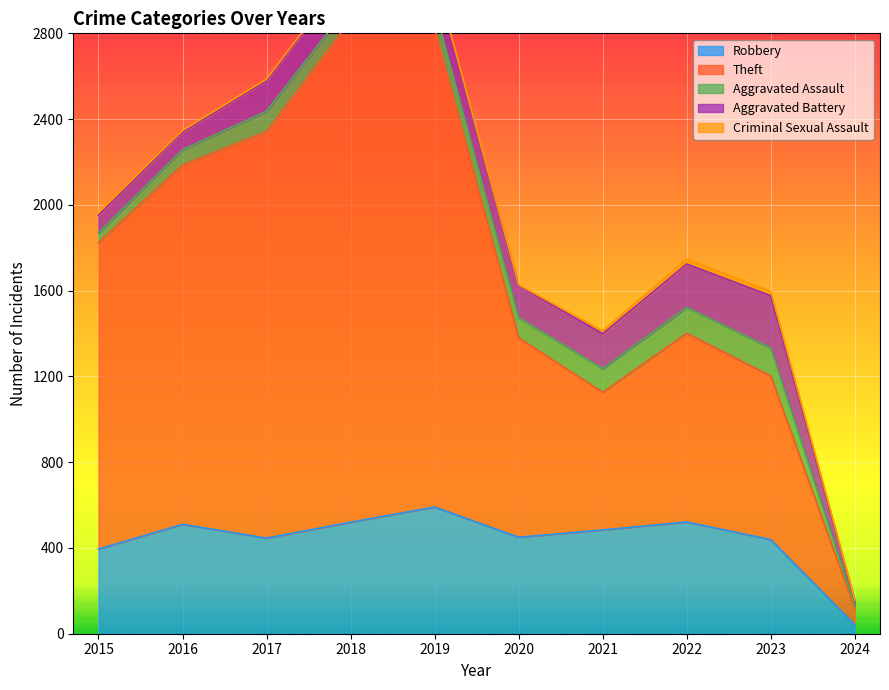

What is the approximate value of Theft at 2023, to the nearest 100?

800